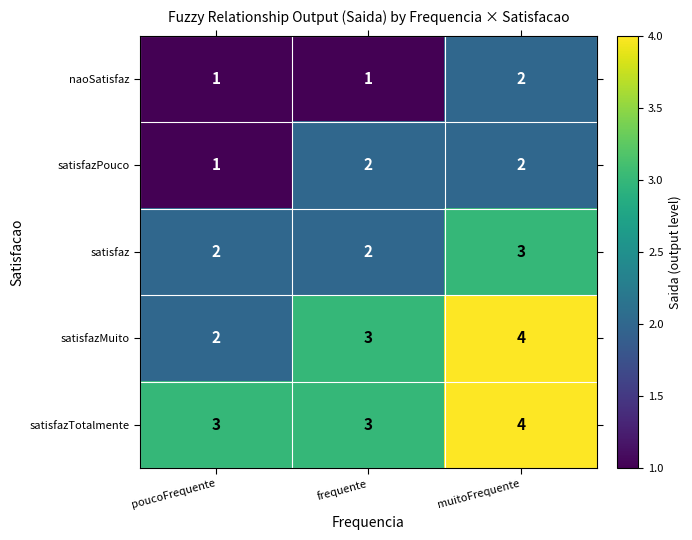

List the labels in order of satisfazMuito value, largest first.

muitoFrequente, frequente, poucoFrequente